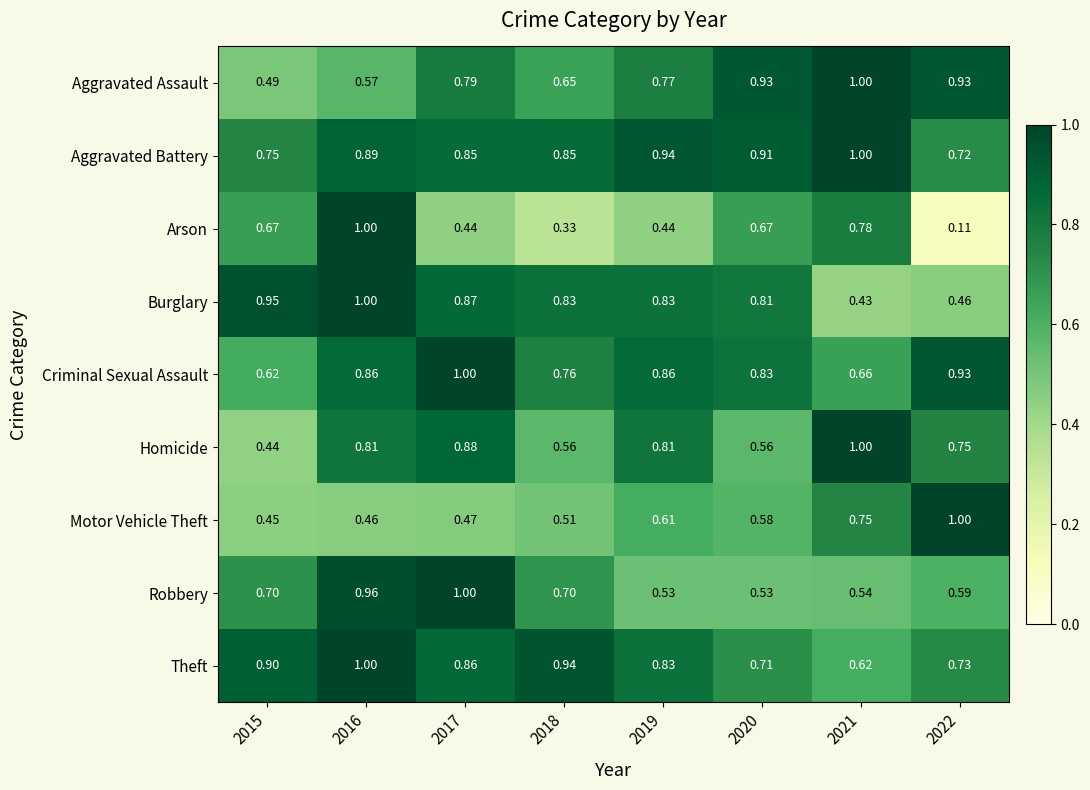

At 2018, list the series in order from largest to smallest.

Theft, Aggravated Battery, Burglary, Criminal Sexual Assault, Robbery, Aggravated Assault, Homicide, Motor Vehicle Theft, Arson